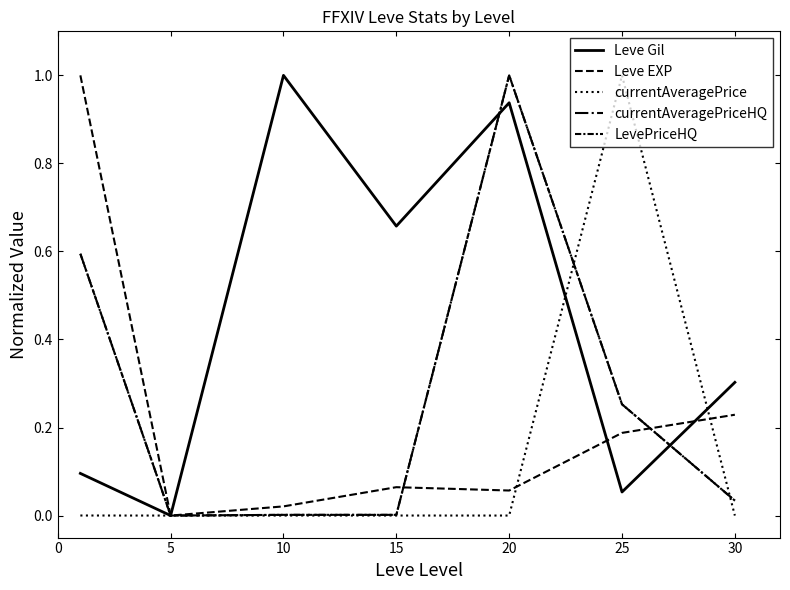

Where is the first local maximum for Leve Gil?

10